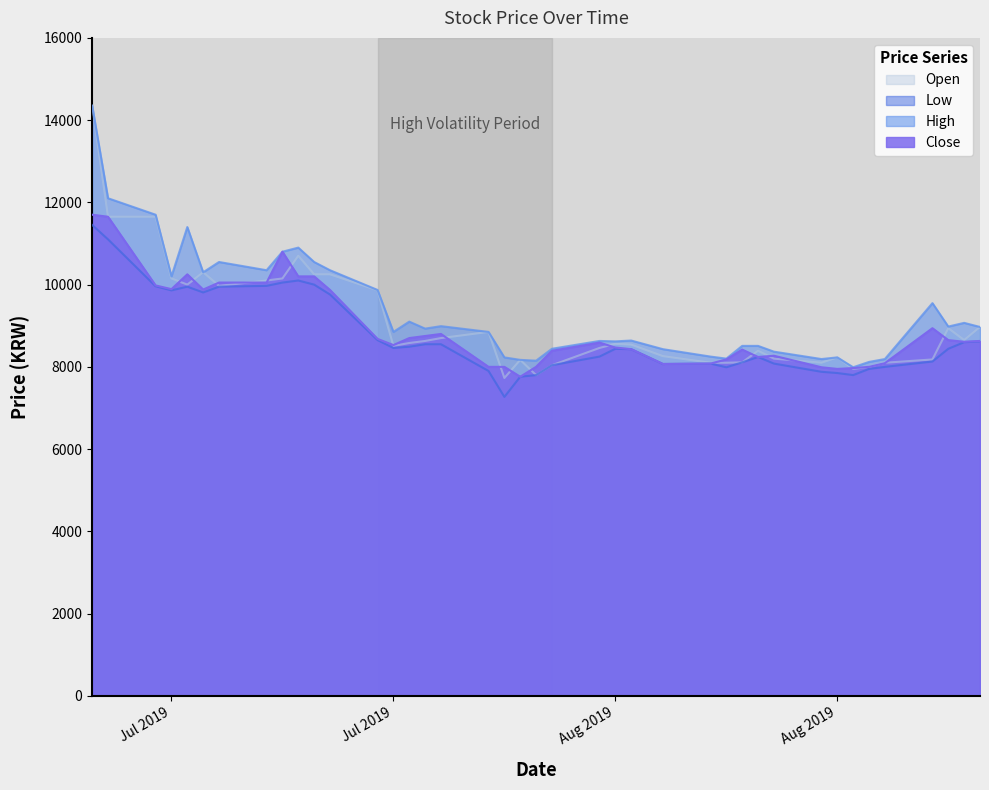

What is the label of the 22nd point from the right?

2019-08-06